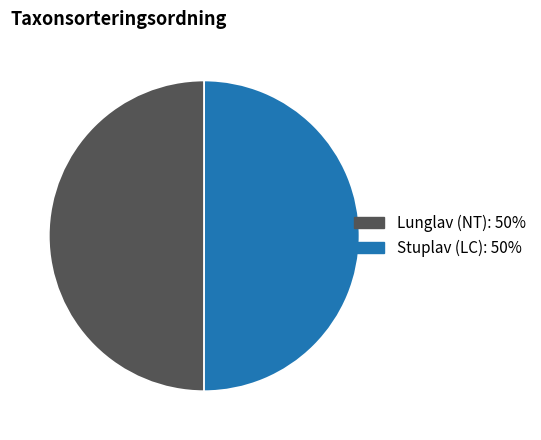

Is the sum of Stuplav (LC) and Lunglav (NT) greater than half?

Yes